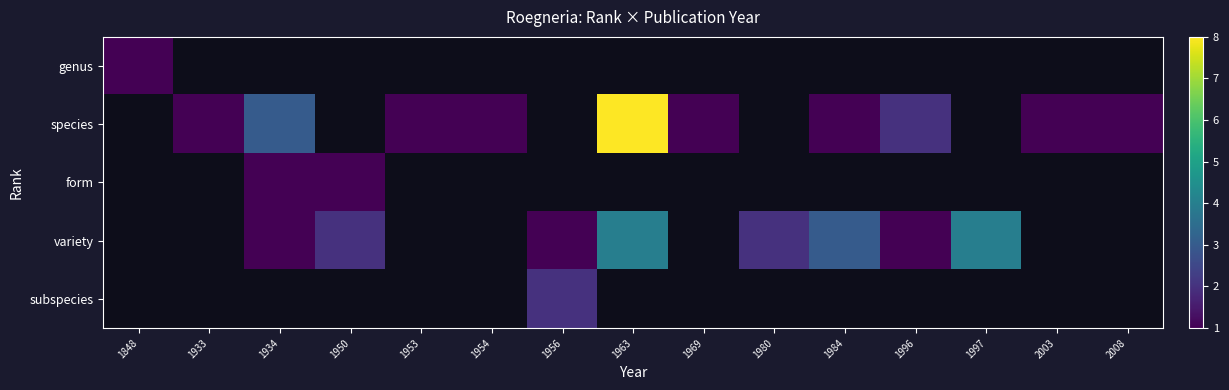

How many data points does each series have?

15